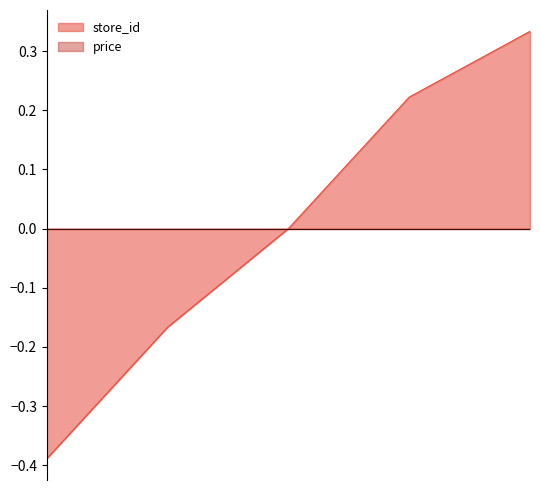

What is the change in value from 5 to 12?

+0.4